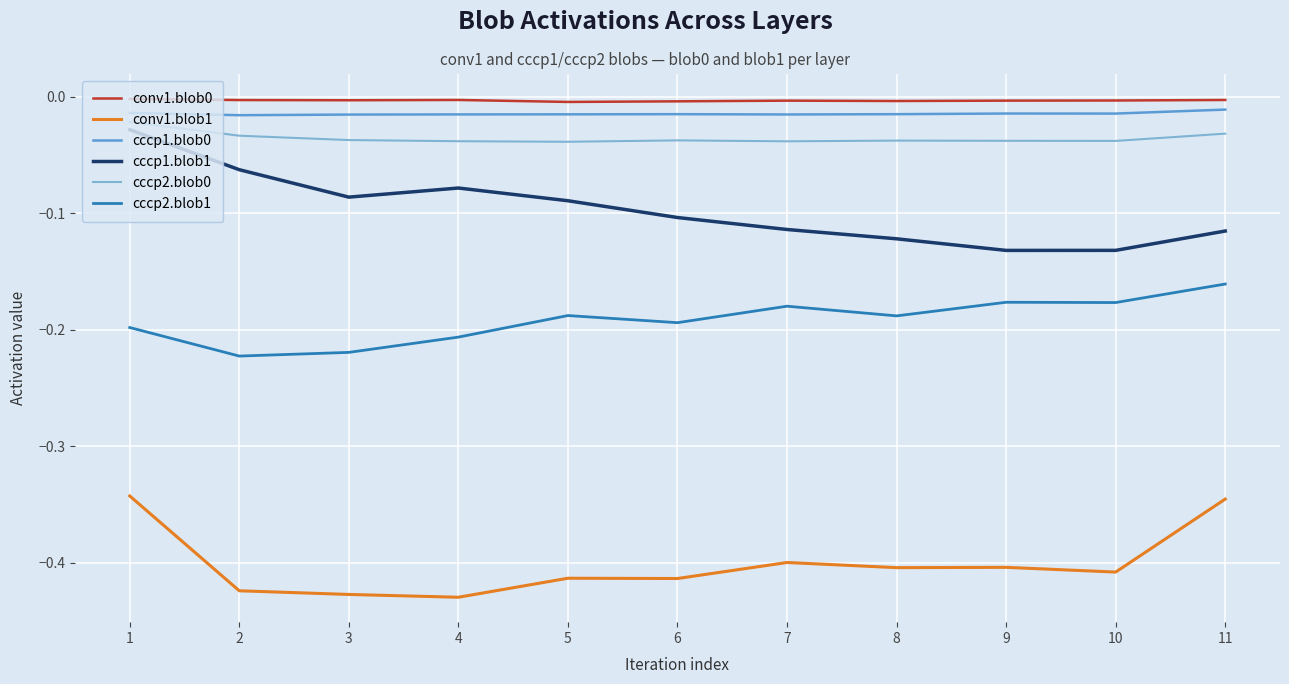

True or false: cccp2.blob1 and conv1.blob1 cross at least once.

False